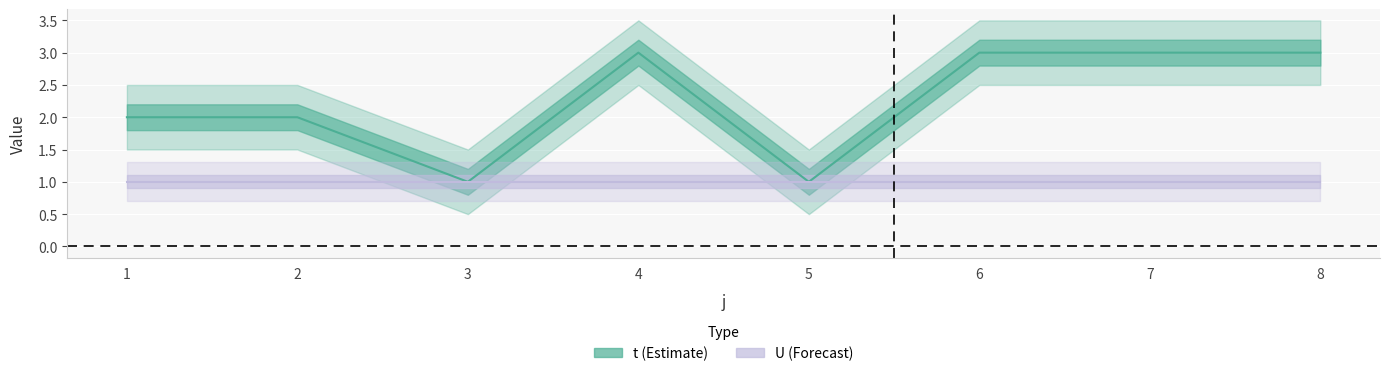

What is the change in value from 3 to 6?

+2